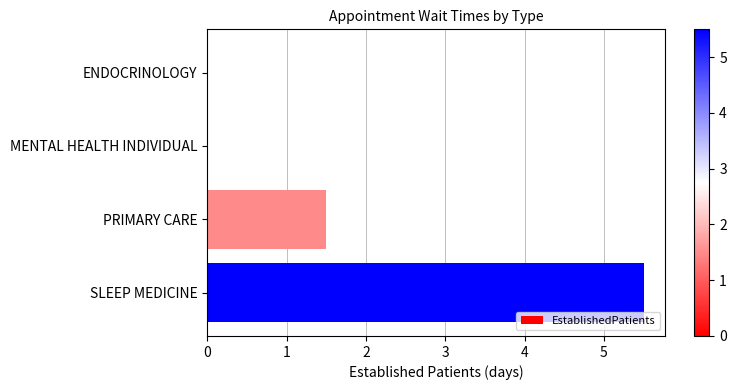

Where is the data nearest to the value 2?

PRIMARY CARE